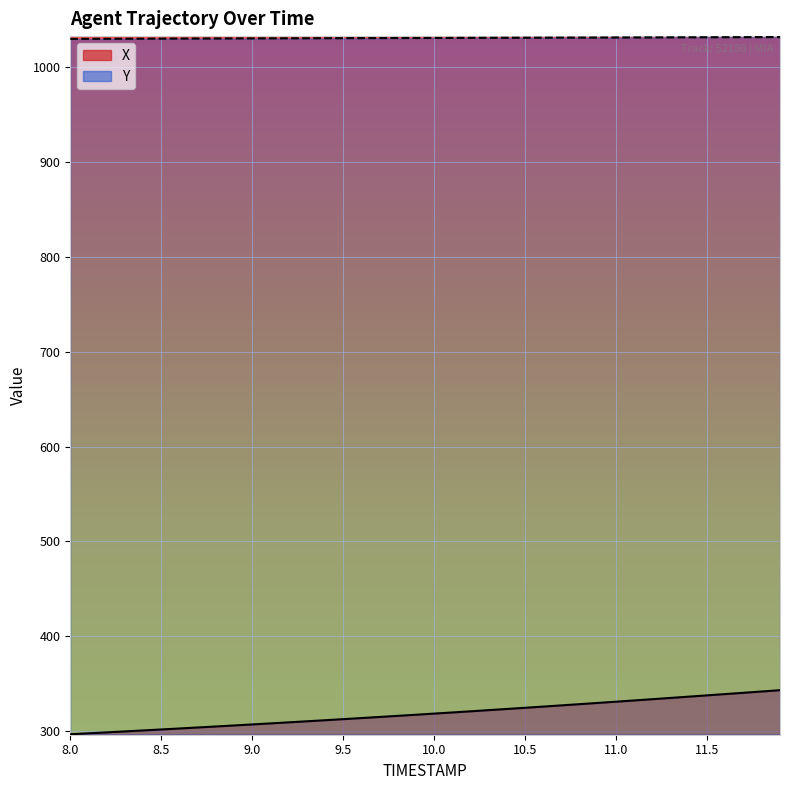

Which series has the largest range (max minus min)?

X